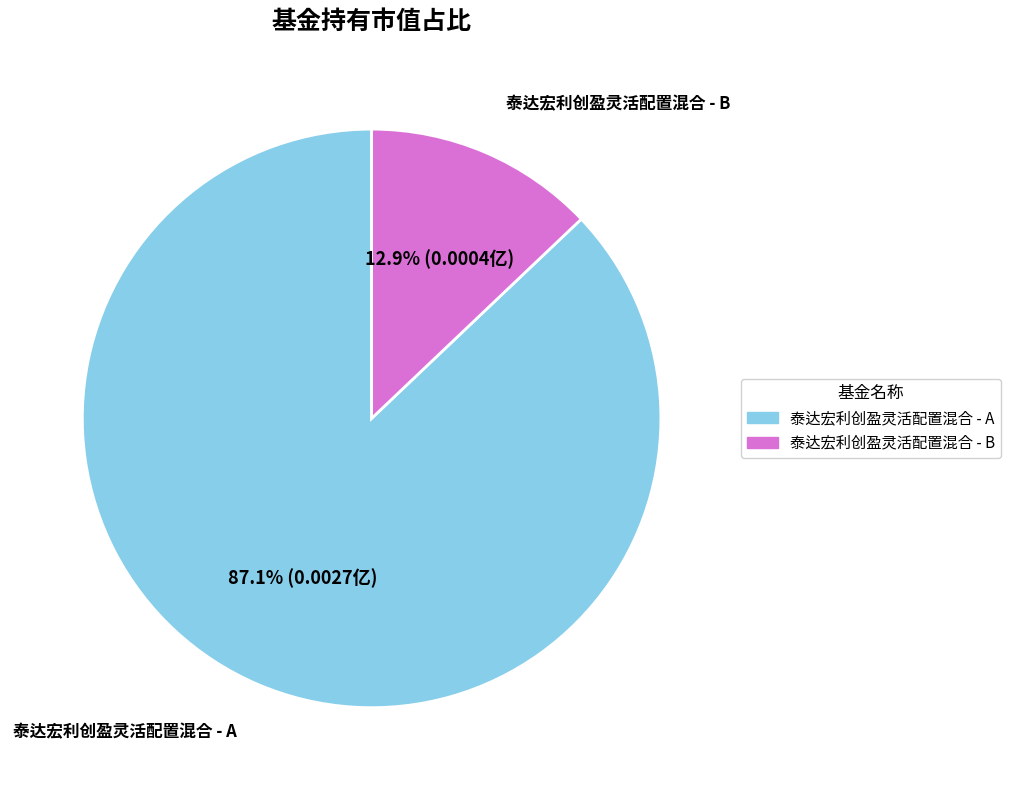

Does 泰达宏利创盈灵活配置混合 - A account for over 50% of the chart?

Yes